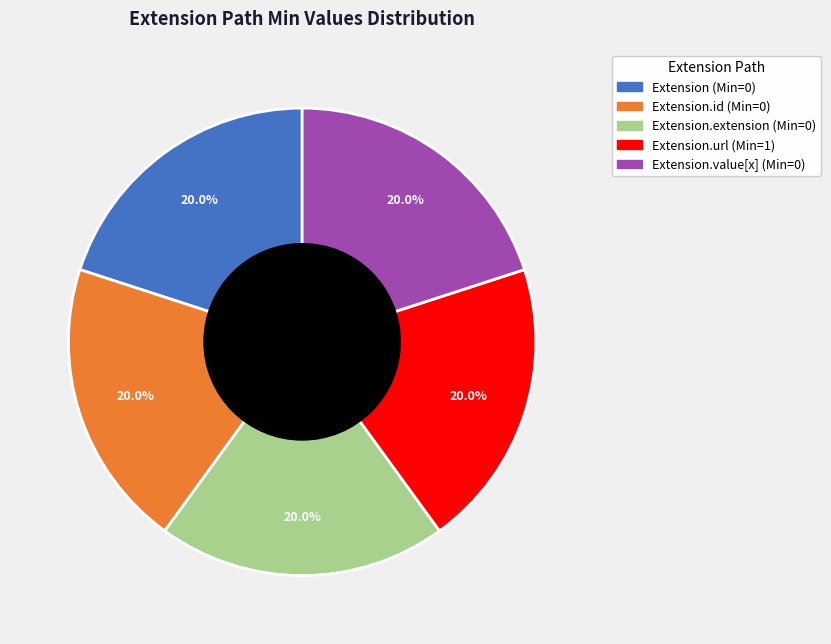

Does any single category account for the majority?

No